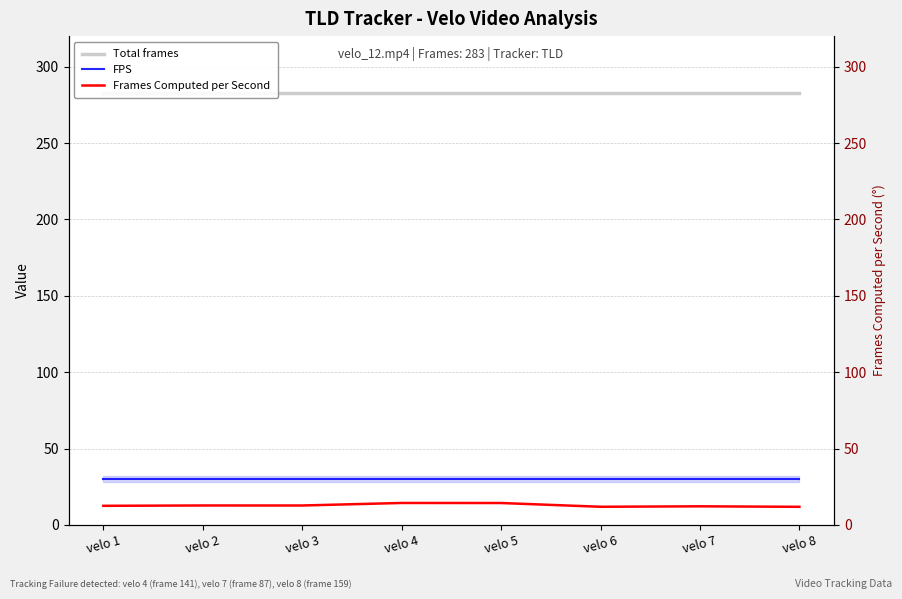

Where is Total frames nearest to the value 283?

velo 1